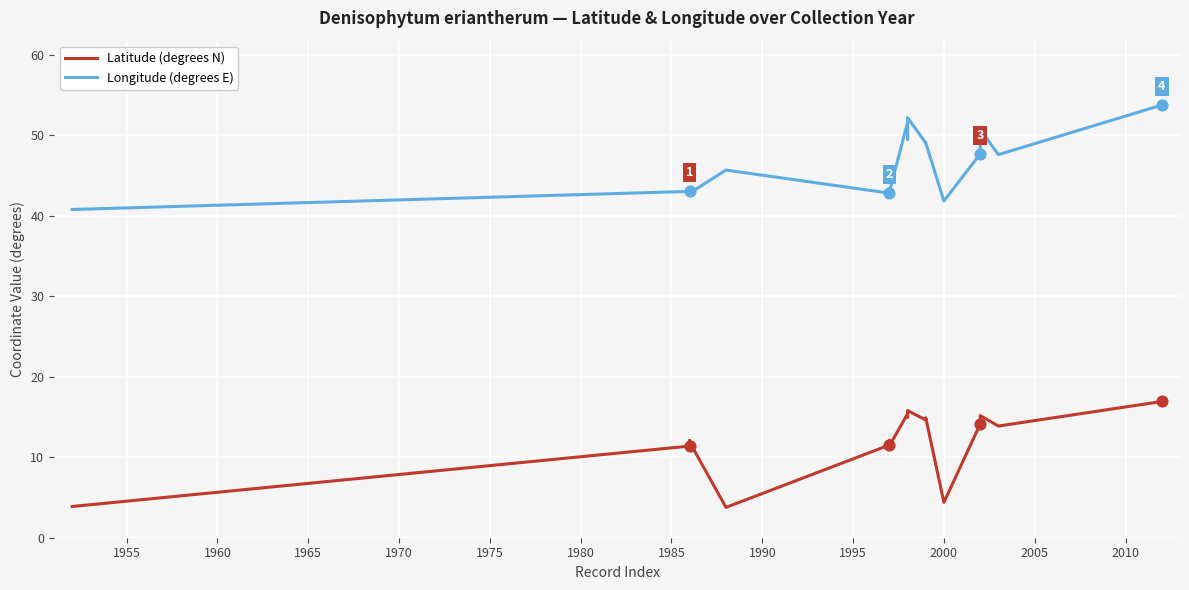

What is the total value across all series at 1995?

55.0